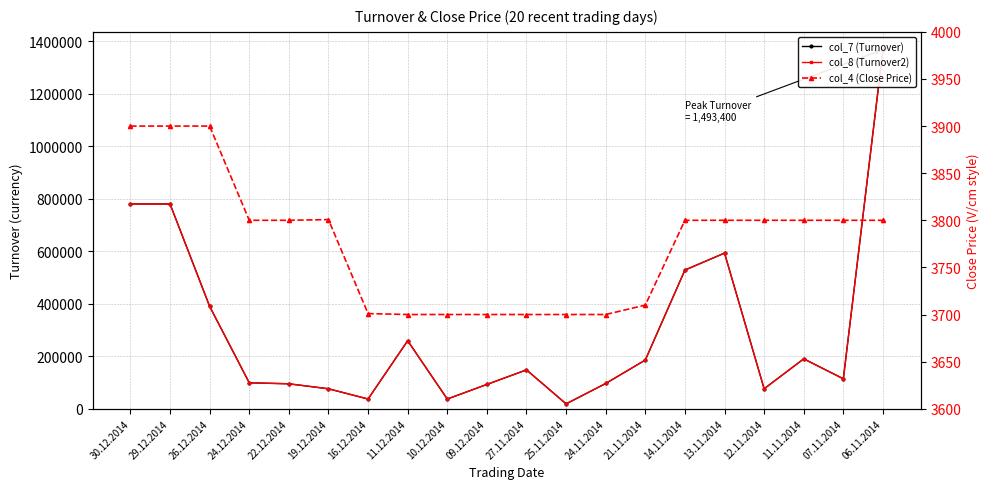

Which series has the largest total across all categories?

col_7 (Turnover)